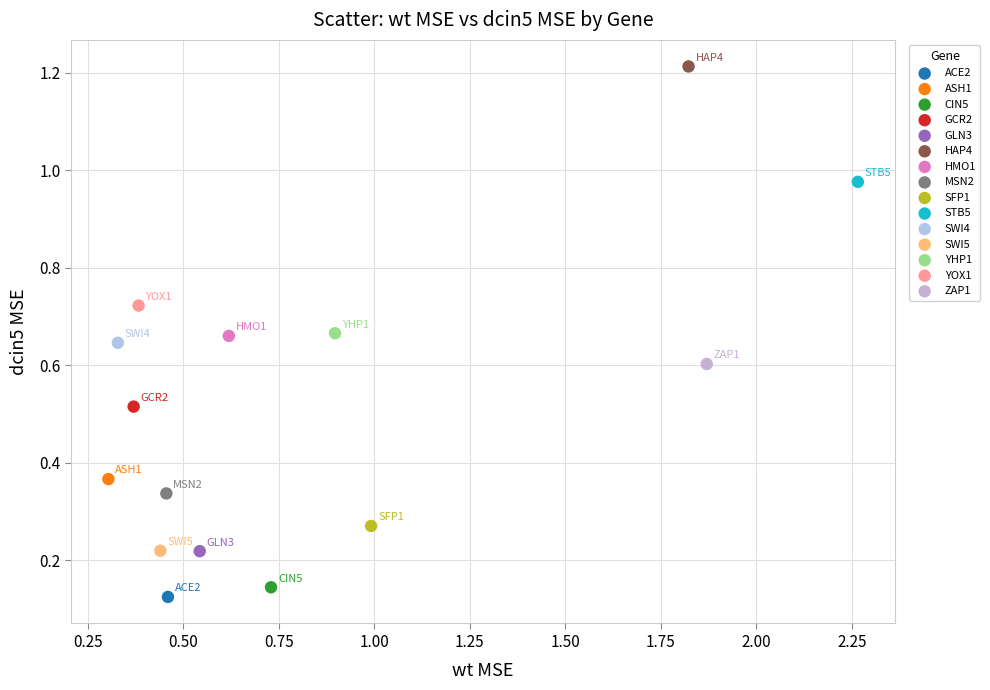

What are all the series names shown in the legend?

ACE2, ASH1, CIN5, GCR2, GLN3, HAP4, HMO1, MSN2, SFP1, STB5, SWI4, SWI5, YHP1, YOX1, ZAP1